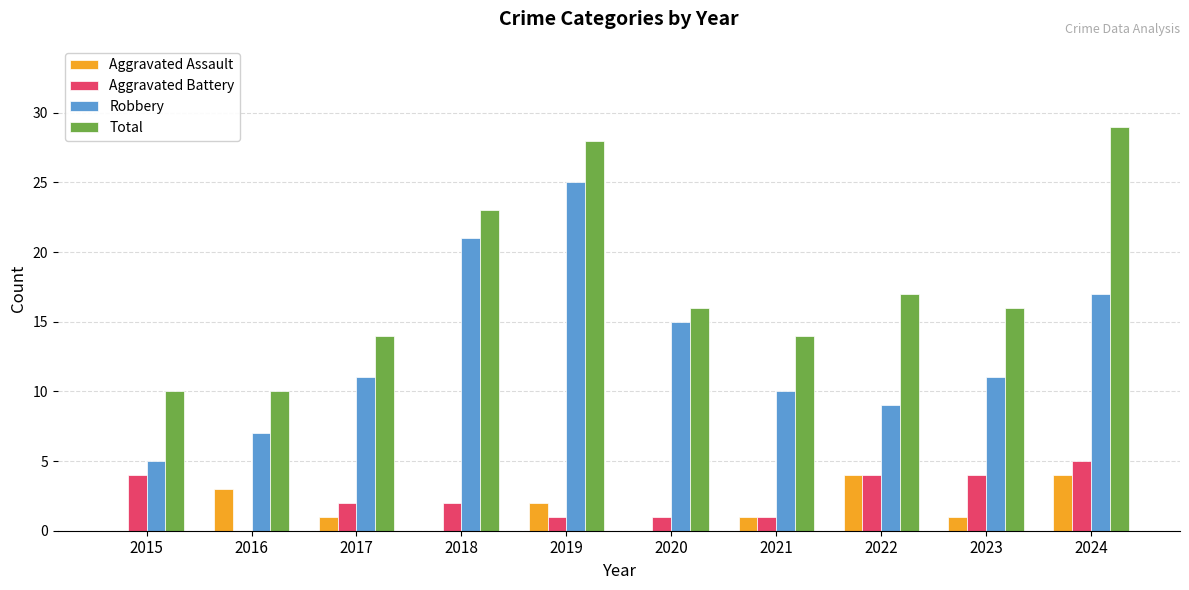

Are the bars grouped side by side (vs. stacked)?

Yes